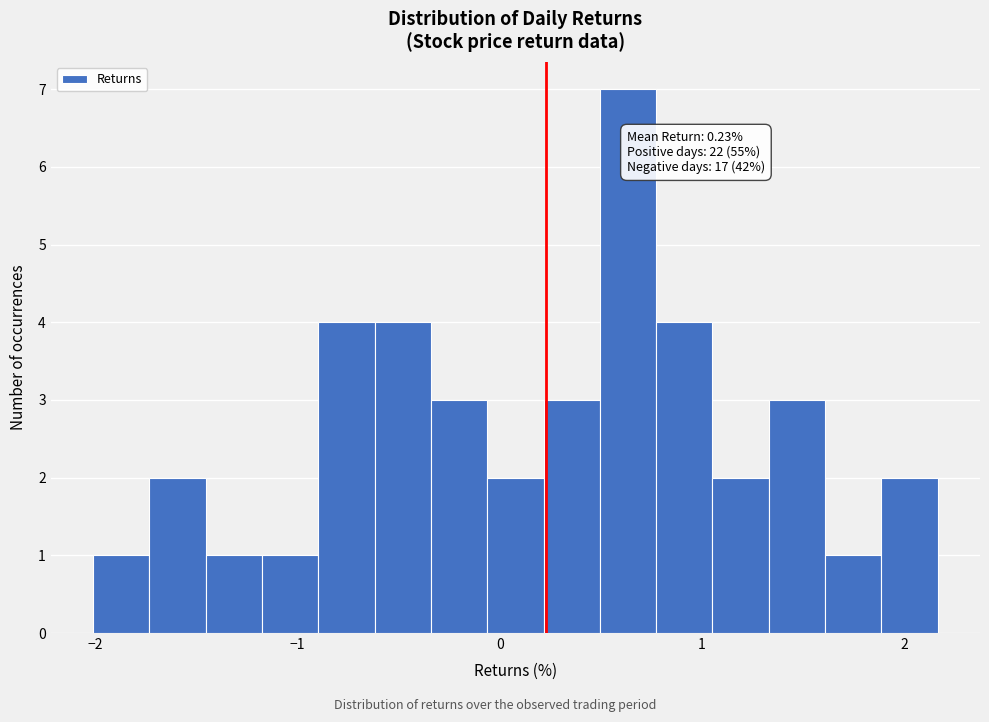

Read against the x-axis, roughly where is the centre of the tallest bar?

0.6